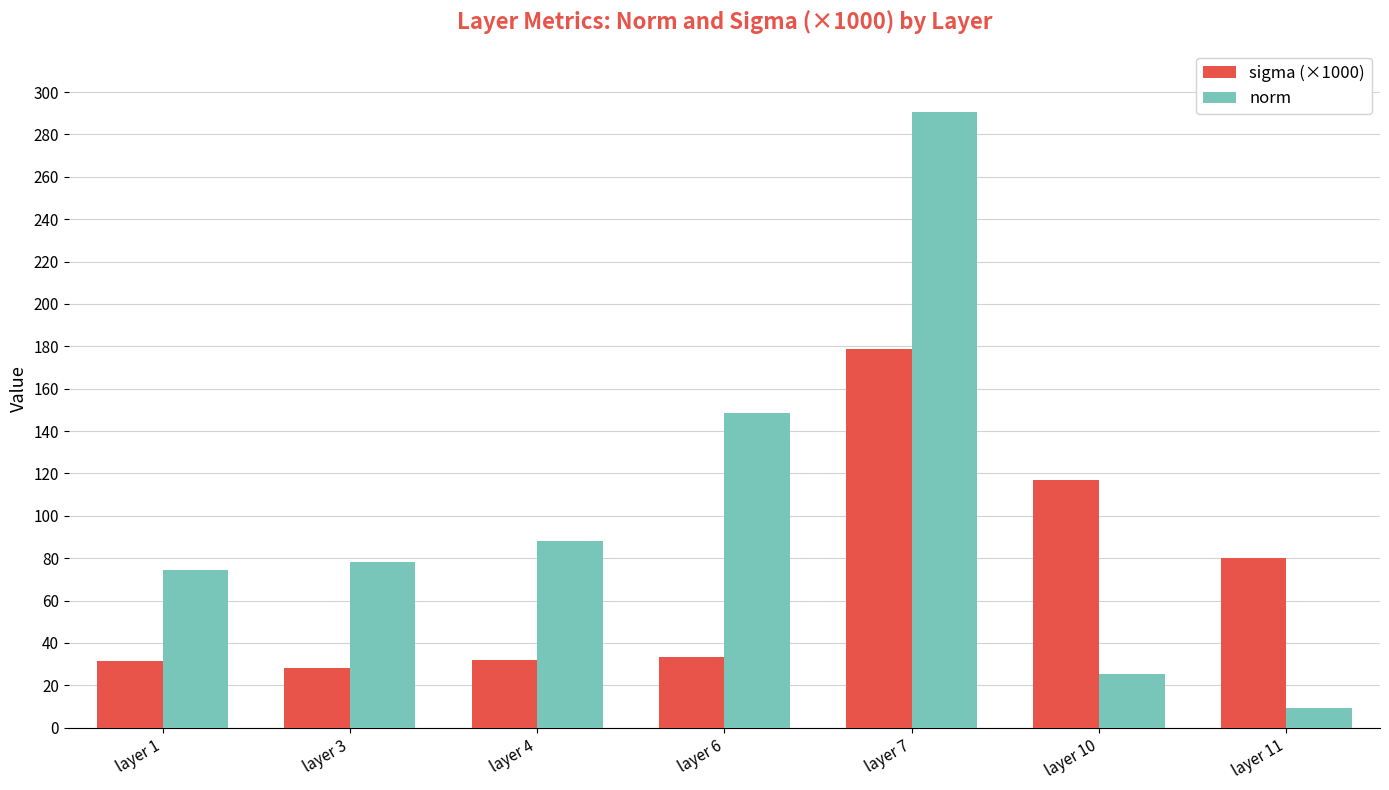

Rank the series by their average value, from lowest to highest.

sigma (×1000), norm